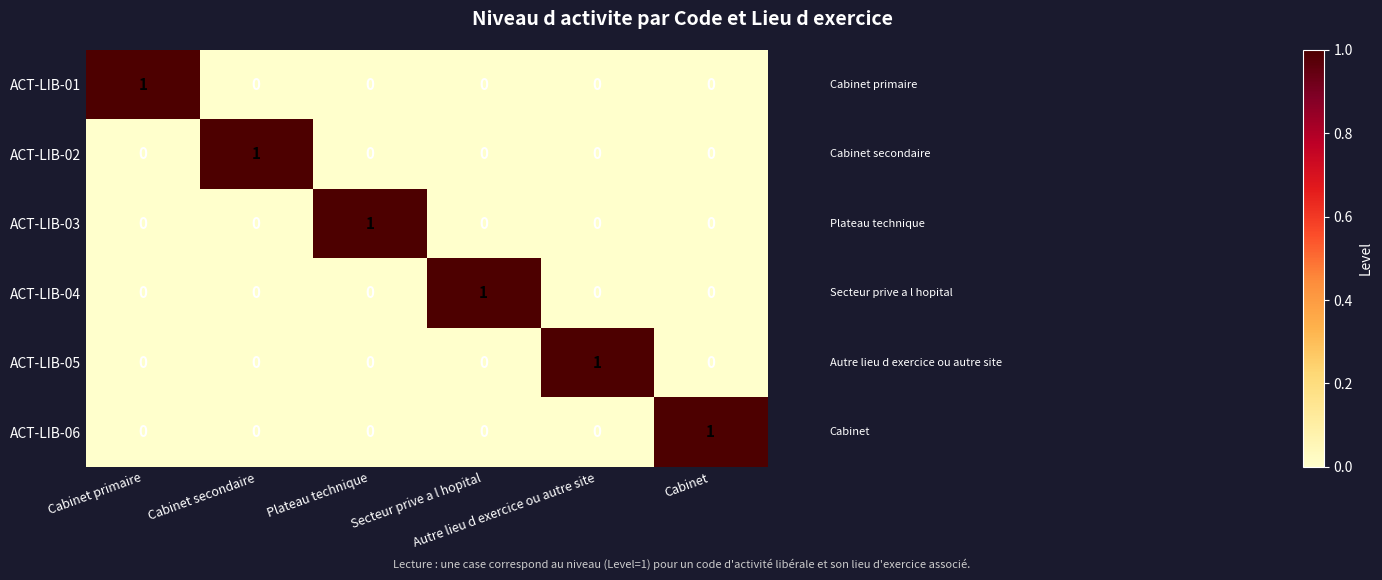

Count the ACT-LIB-05 values in the range 0 to 1.

6